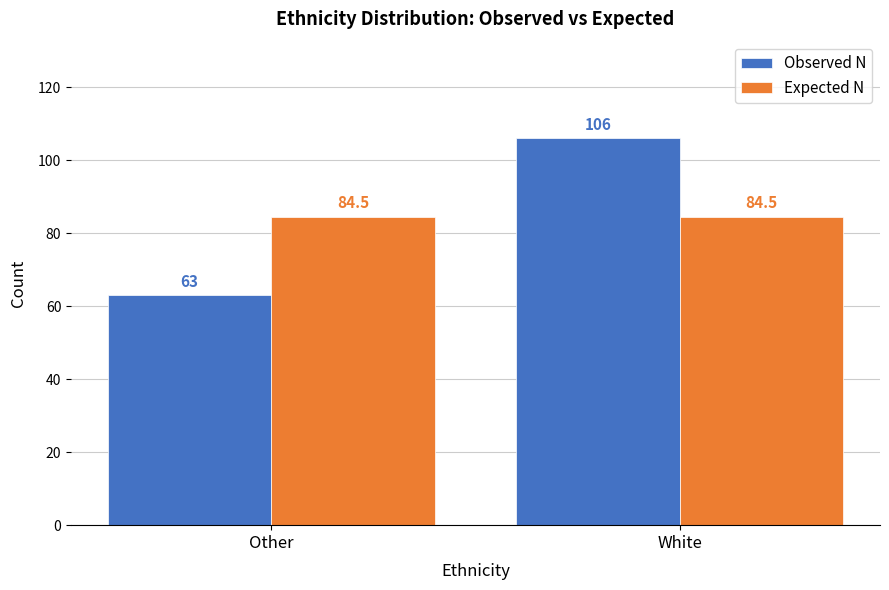

Reading left to right, transcribe all the data shown in this chart.

Observed N: Other=63.0	White=106.0
Expected N: Other=84.5	White=84.5